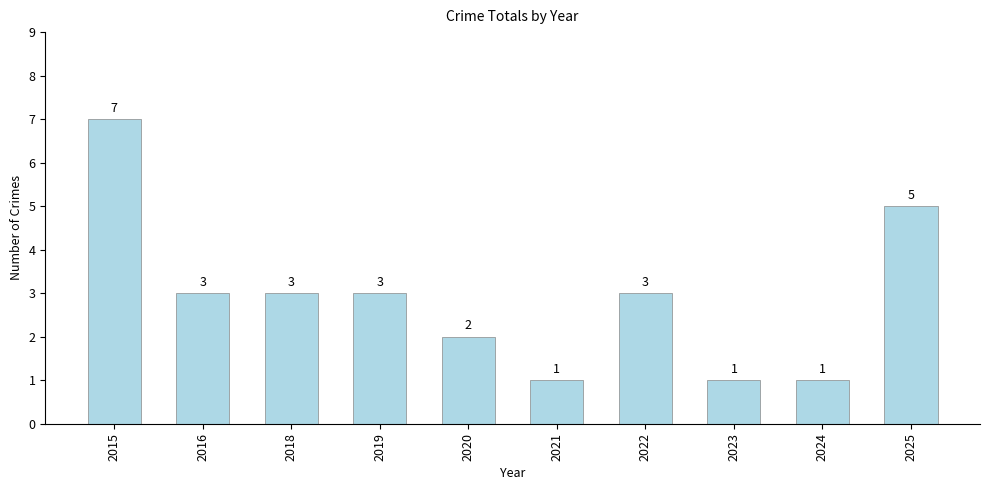

Reading right to left, transcribe all the data shown in this chart.

2025=5	2024=1	2023=1	2022=3	2021=1	2020=2	2019=3	2018=3	2016=3	2015=7